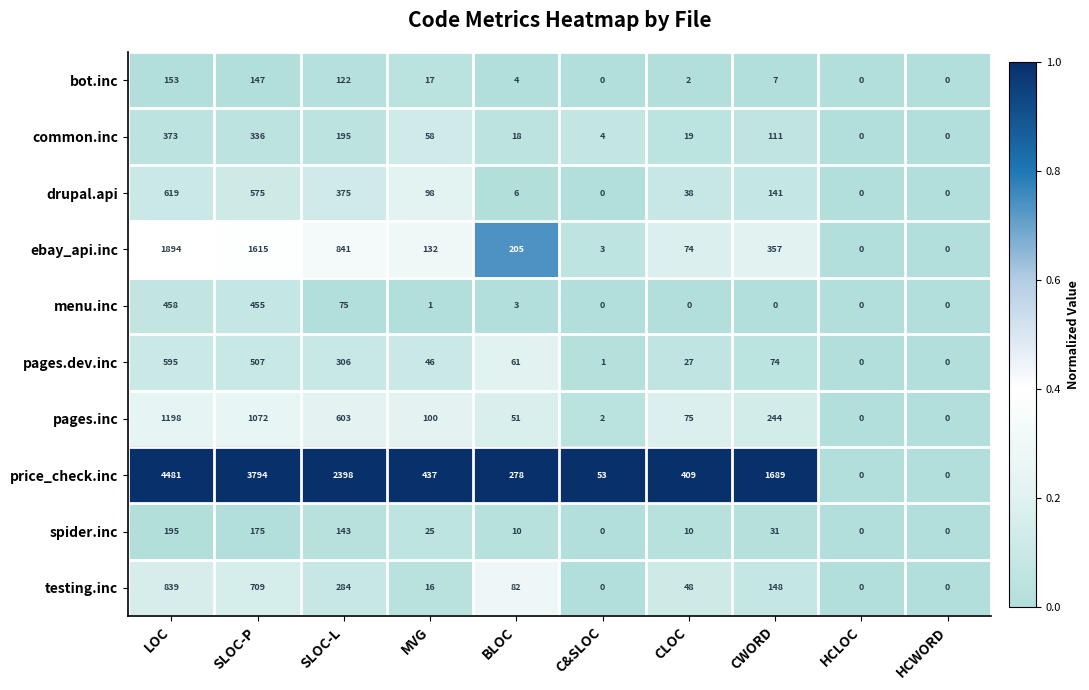

What is the difference between the maximum and minimum values in the spider.inc series?

195